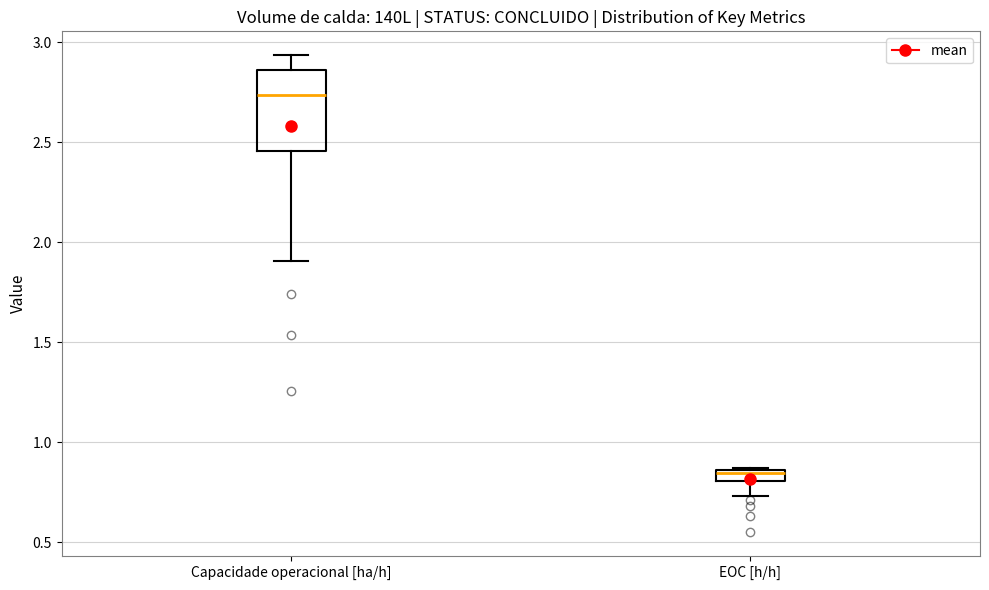

Where does the median line of the box for Capacidade operacional [ha/h] sit on the y-axis? The values are not printed on the chart, so give them approximately, as read against the axis.

2.75